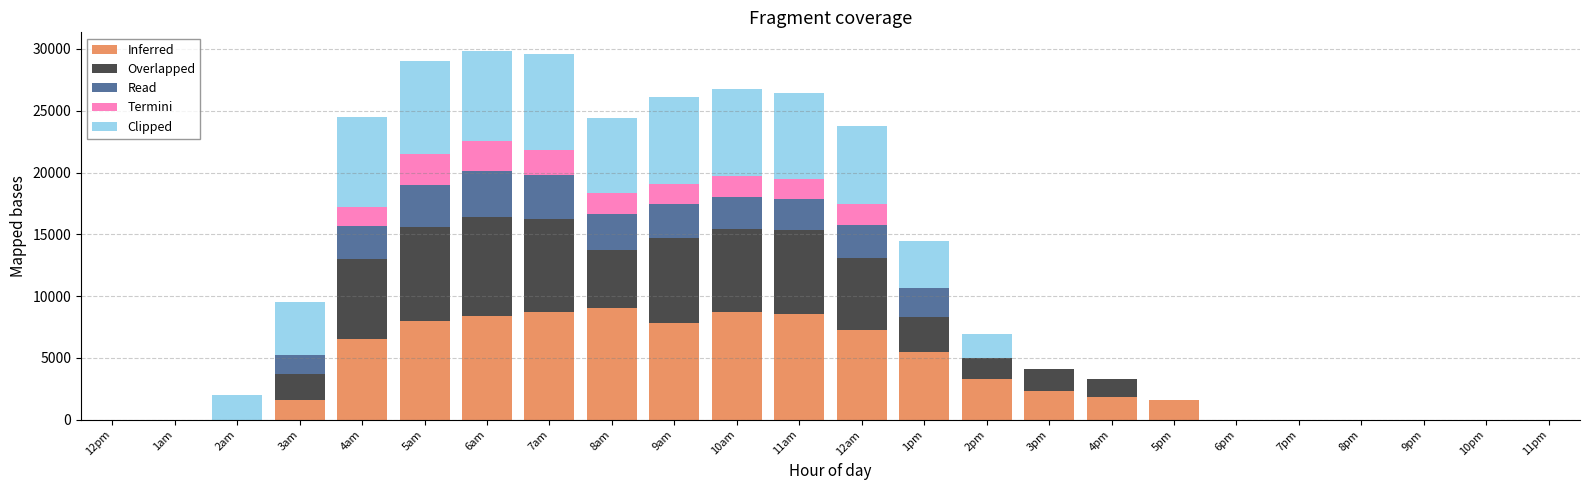

What is the total value across all series at 3pm?

4145.0